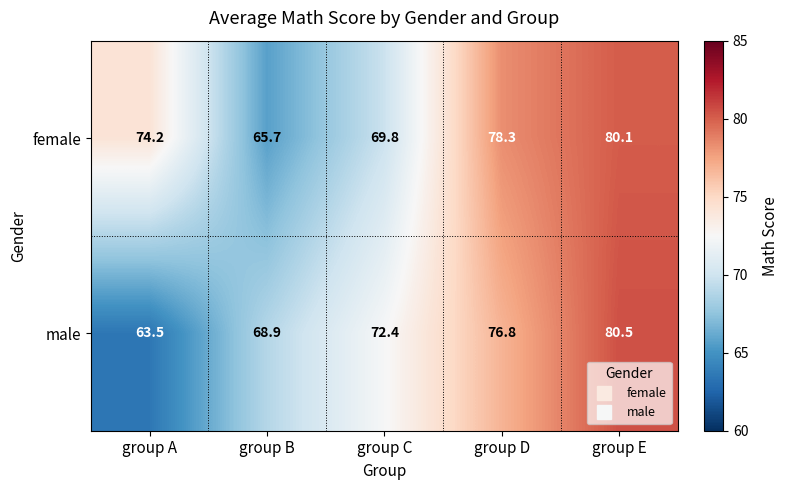

What is the minimum value shown in the chart?

63.5